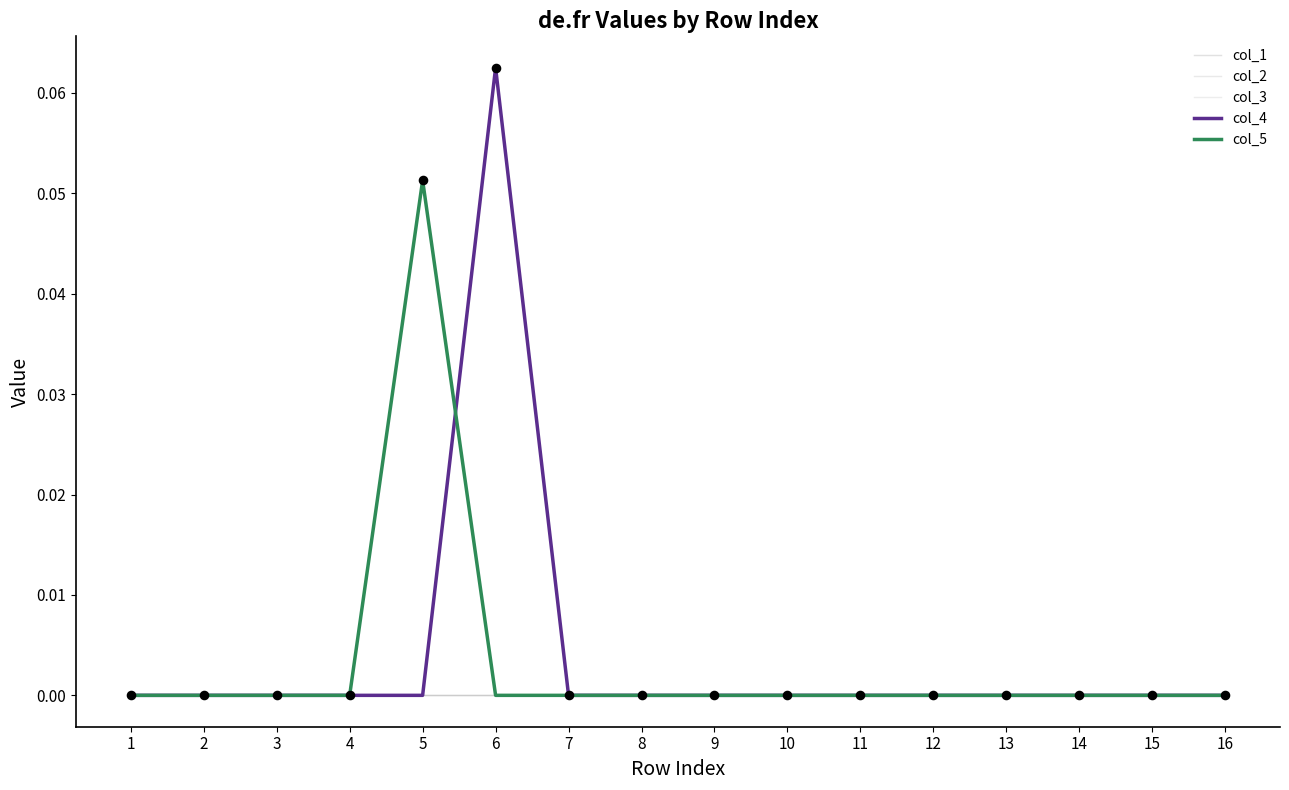

At how many categories does at least one series exceed 0?

2